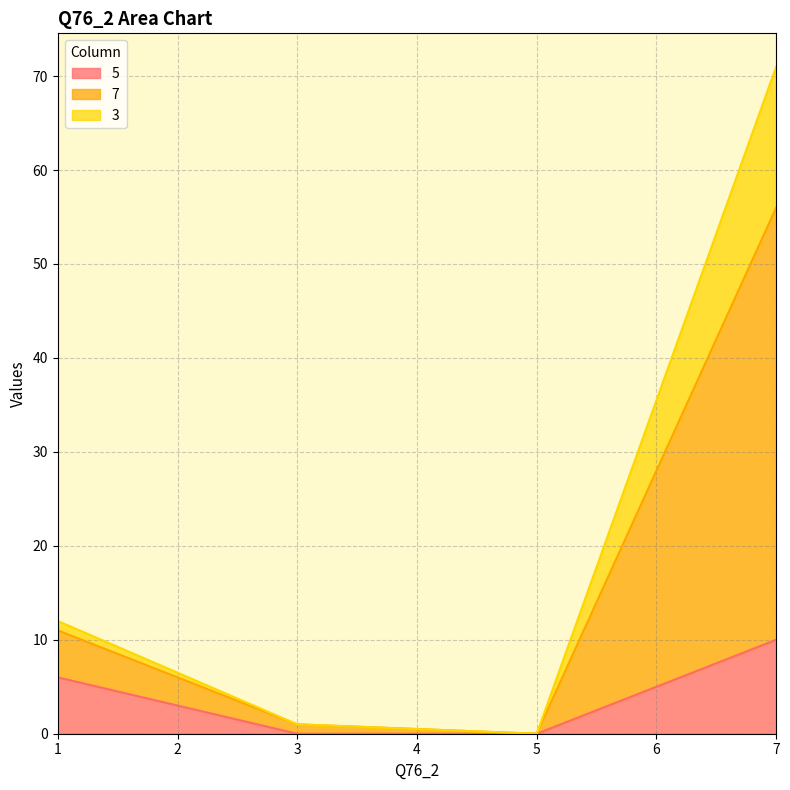

At which category is the sum across all series the highest?

7